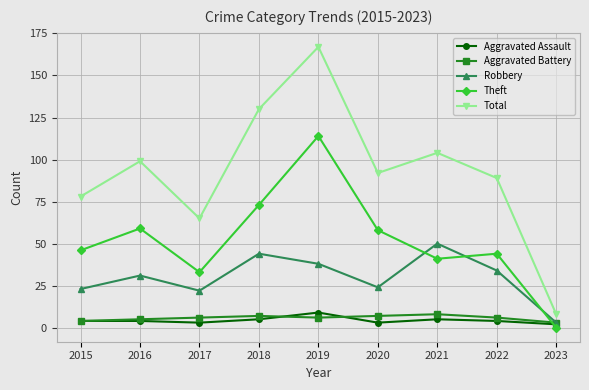

Does the chart display data point markers on the line(s)?

Yes